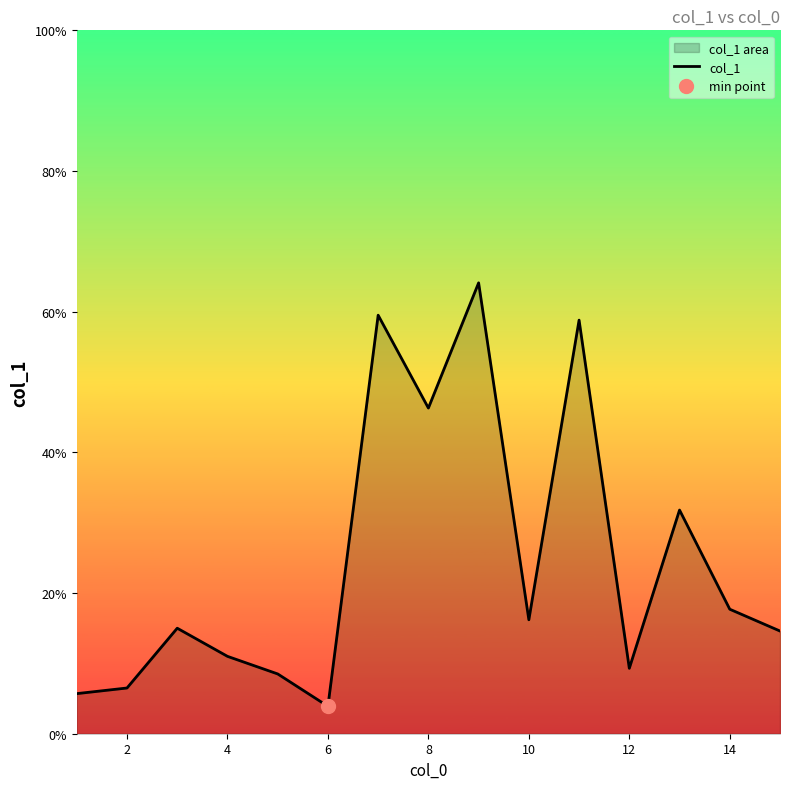

What is the maximum value for col_1?

64.1